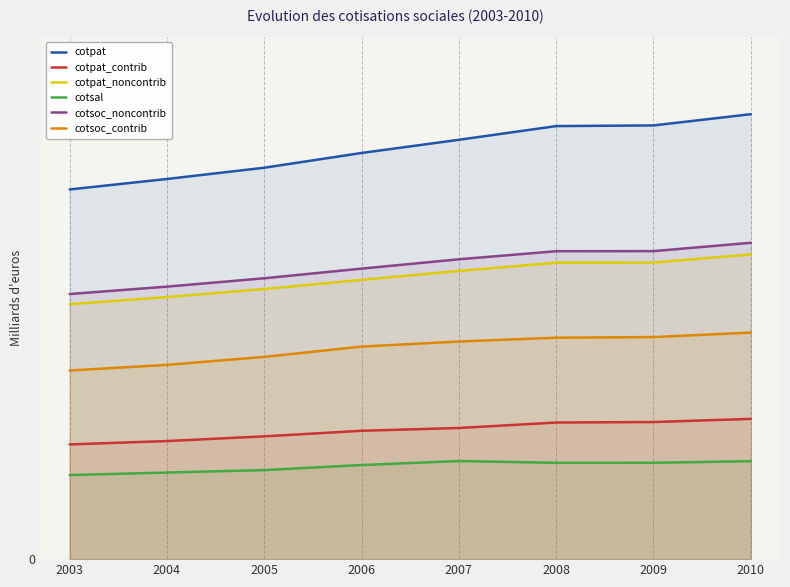

At which label is cotpat closest to 124?

2006